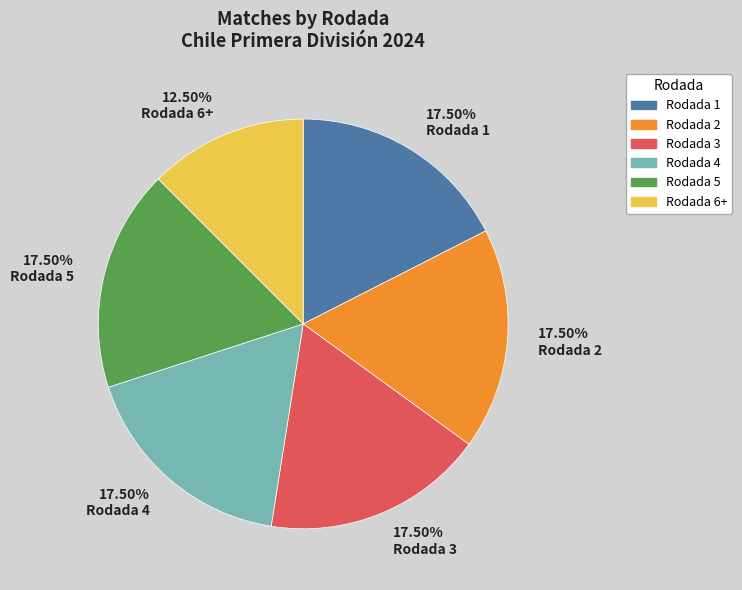

Does any single category account for the majority?

No